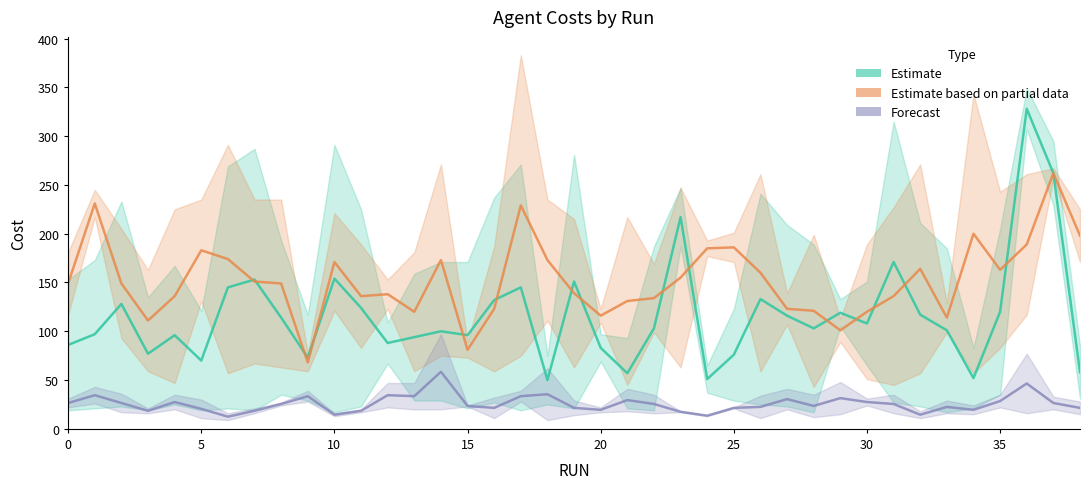

True or false: Estimate (agents 1 & 3) has more than 2 points higher than both neighbors.

True